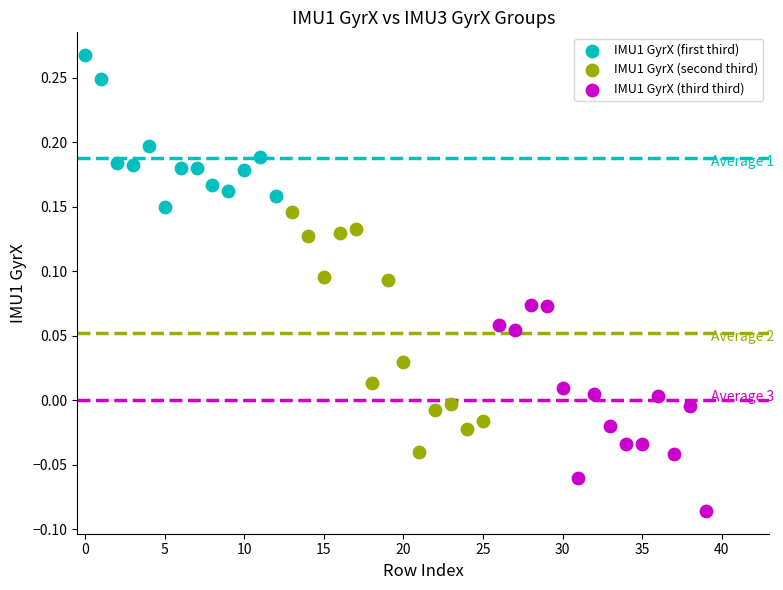

Which series has the widest spread of Y values?

IMU1 GyrX (second third)